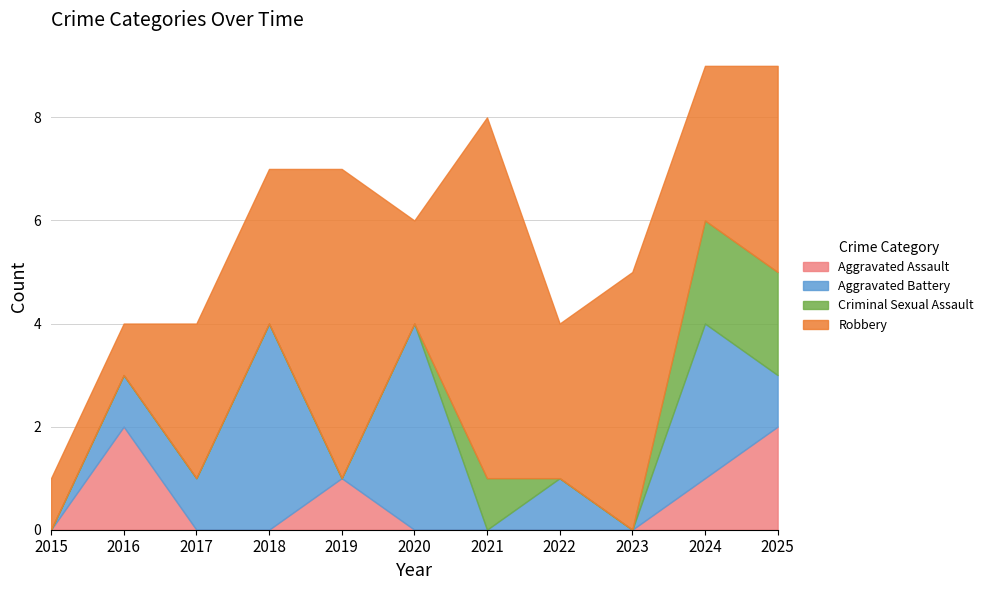

True or false: Robbery and Criminal Sexual Assault intersect in this chart.

False